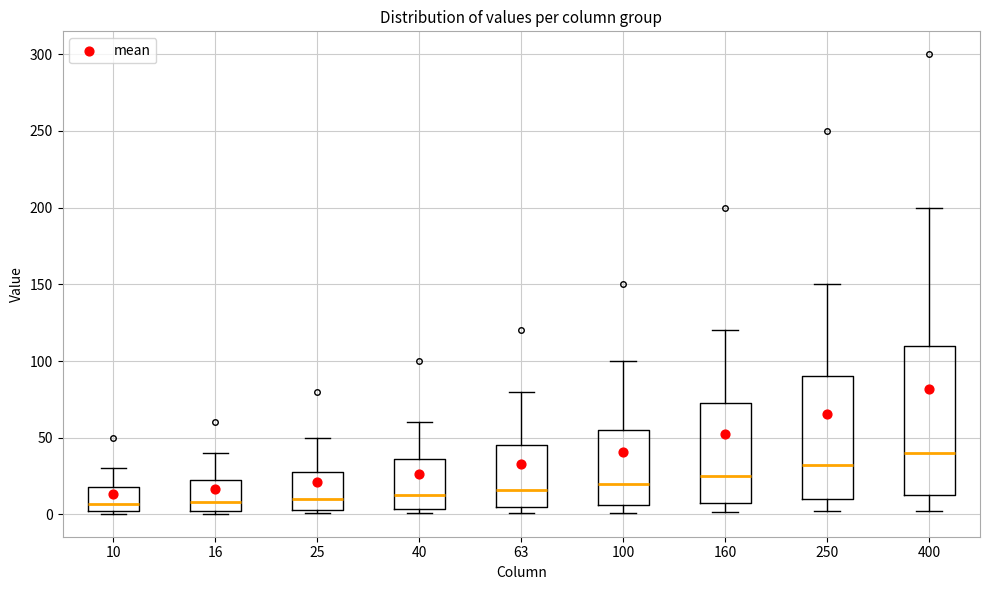

Reading left to right, transcribe this box plot: for each box, give where its median line is, the range the box spans, and where its two whiskers end, as read against the y-axis. The values are not printed on the chart, so give them approximately, as read against the axis.

10: median 5, box 0 to 20, whiskers 0 to 30
16: median 10, box 5 to 25, whiskers 0 to 40
25: median 10, box 5 to 30, whiskers 0 to 50
40: median 15, box 5 to 35, whiskers 0 to 60
63: median 15, box 5 to 45, whiskers 0 to 80
100: median 20, box 5 to 55, whiskers 0 to 100
160: median 25, box 10 to 75, whiskers 0 to 120
250: median 35, box 10 to 90, whiskers 0 to 150
400: median 40, box 15 to 110, whiskers 5 to 200